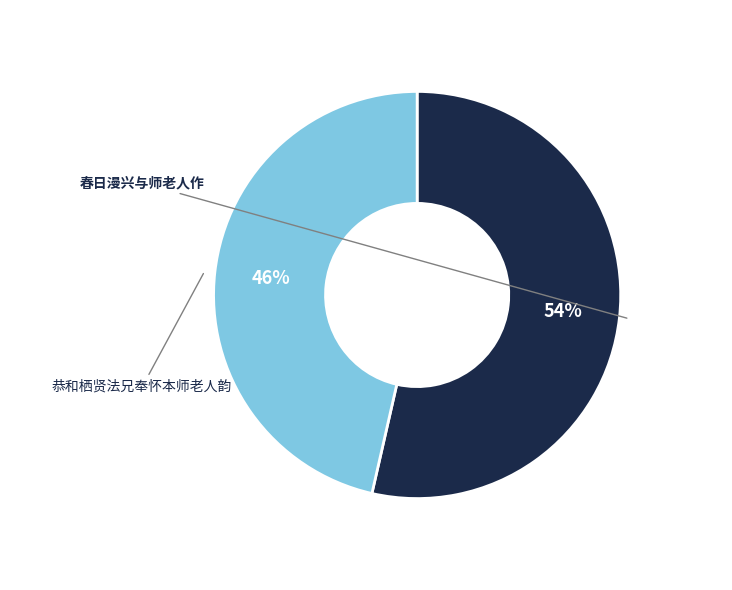

Is there any slice that represents more than half of the pie?

Yes